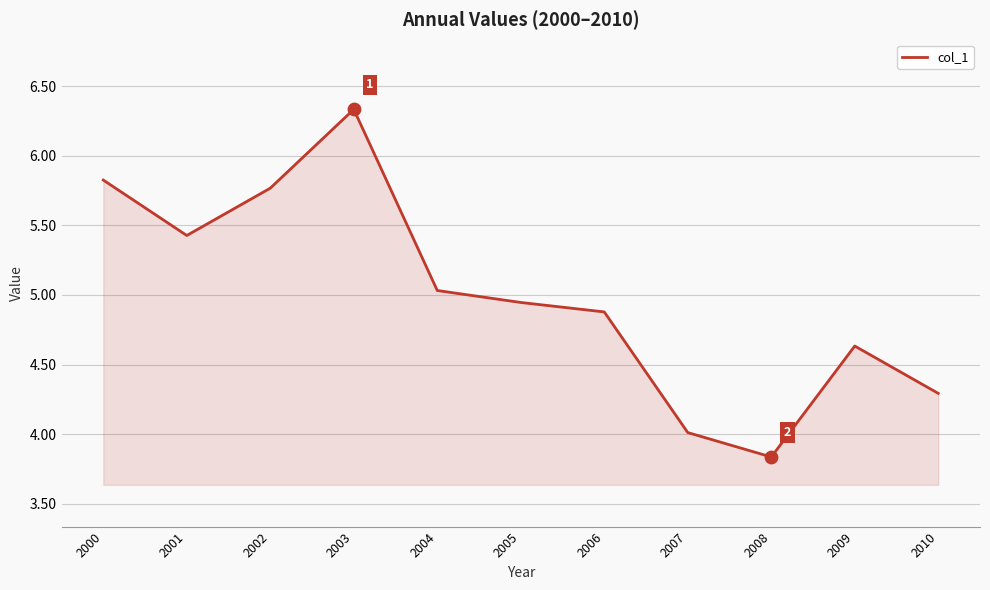

Approximately how many times larger is the value at 2010 compared to 2008?

1.1